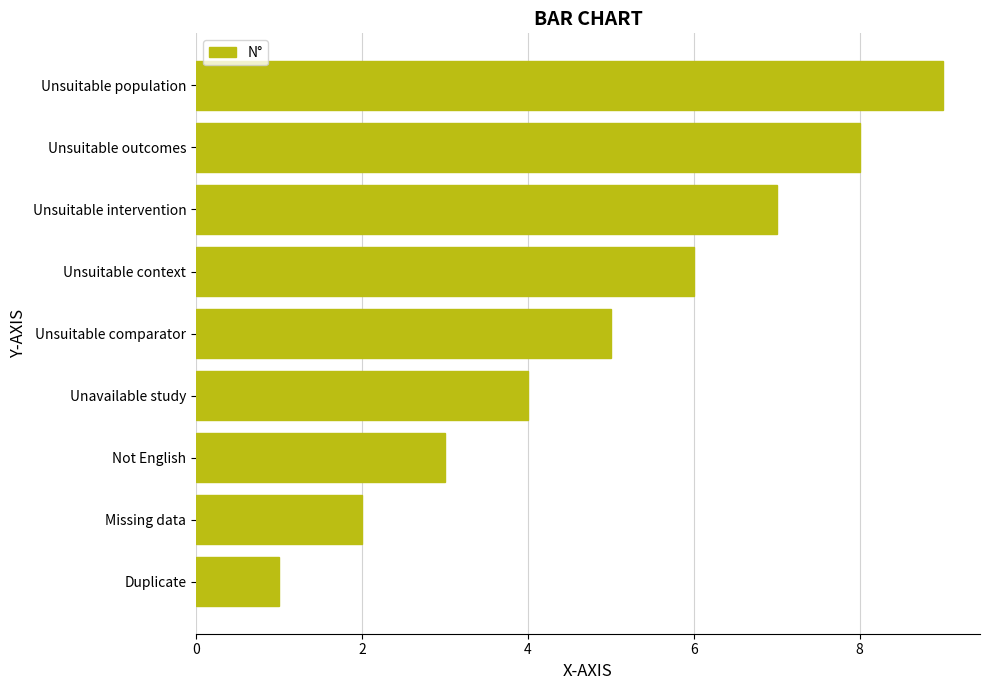

Does the chart contain stacked bars?

No